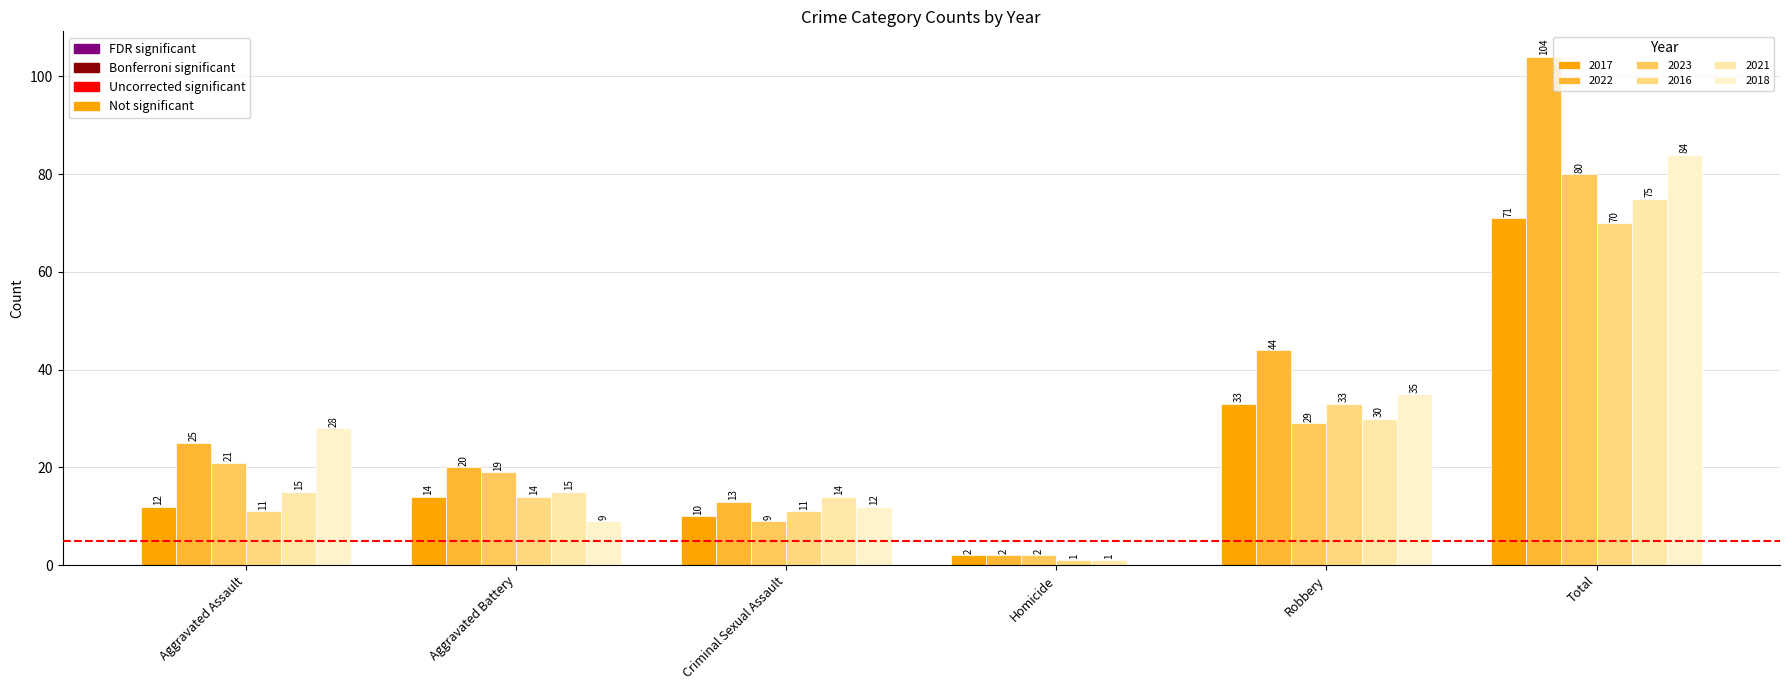

Read the 2018 value at Aggravated Assault, to the nearest 10.

30